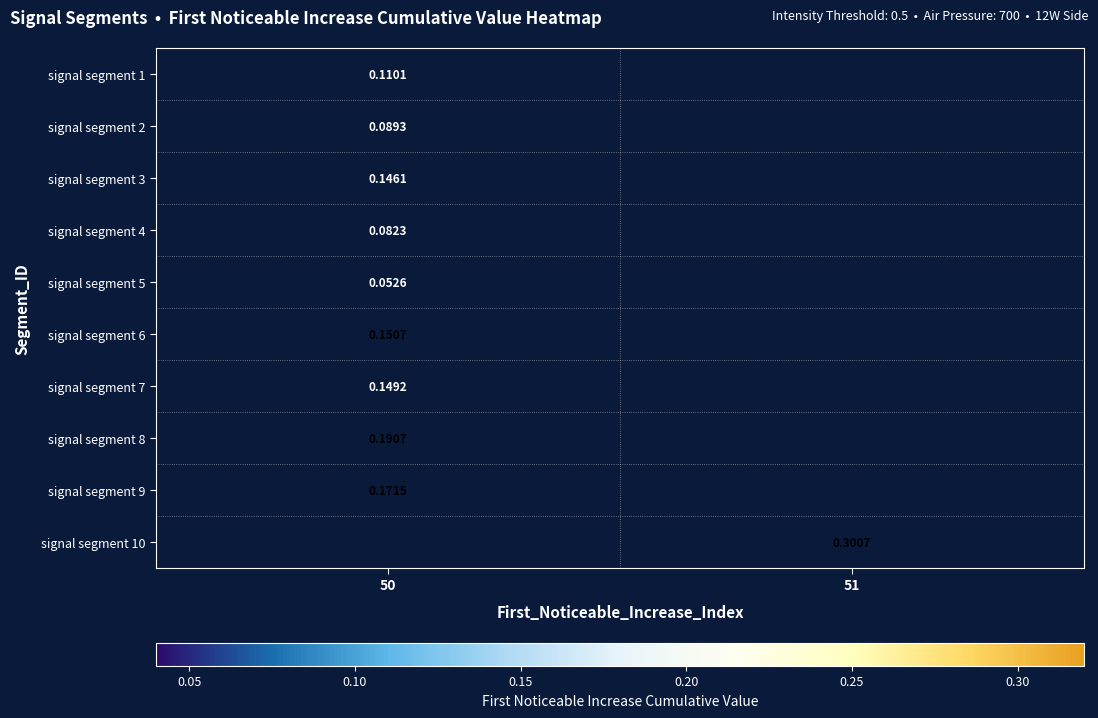

Which category has the highest value across all series?

51